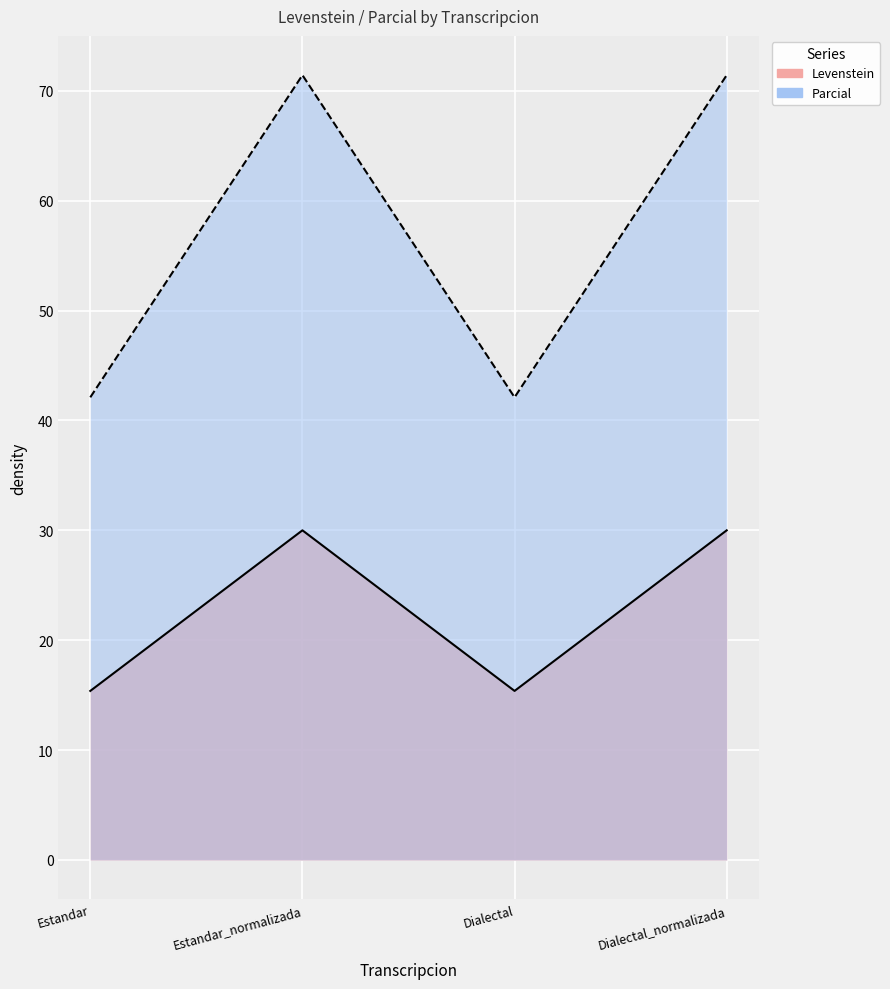

What is the label of the 2nd point from the left?

Estandar_normalizada